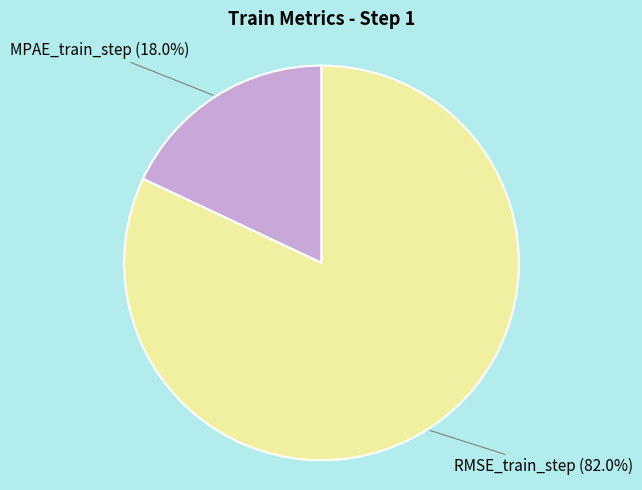

How many segments does this pie chart have?

2